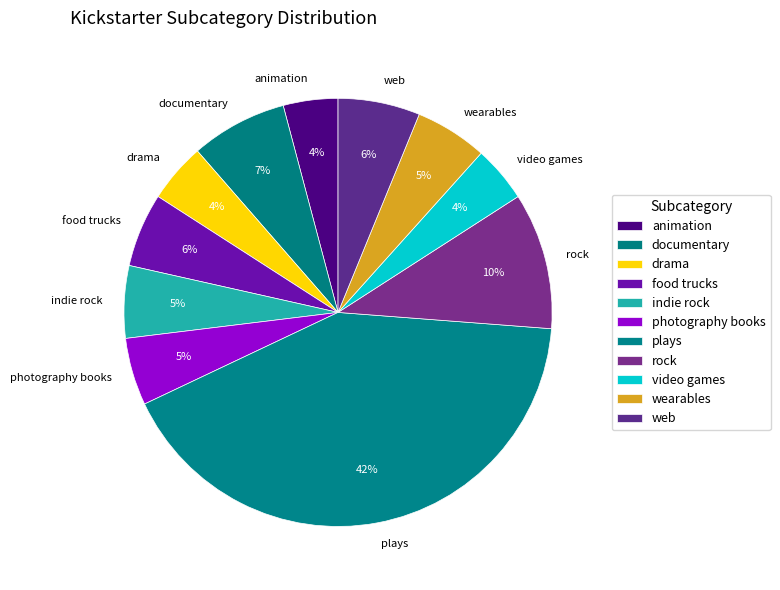

Do video games and web together represent more than half of the pie?

No